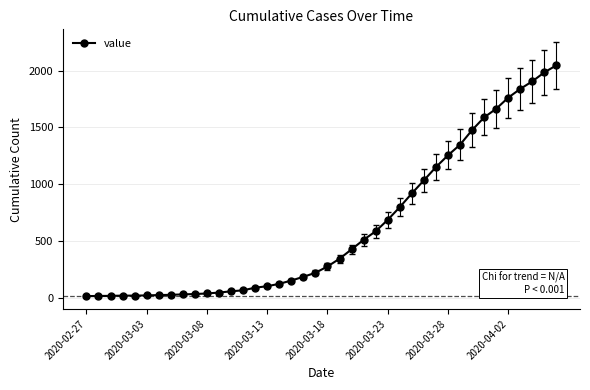

What is the difference between the maximum and minimum values?

2034